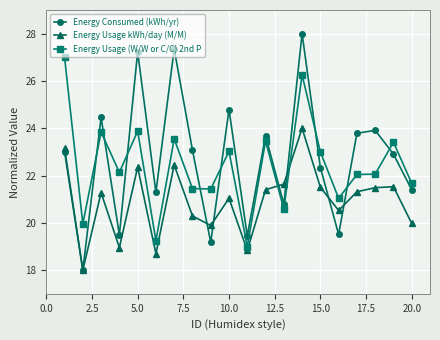

Rank the series by their maximum value, from highest to lowest.

Energy Consumed (kWh/yr), Energy Usage (W/W or C/C) 2nd P, Energy Usage kWh/day (M/M)